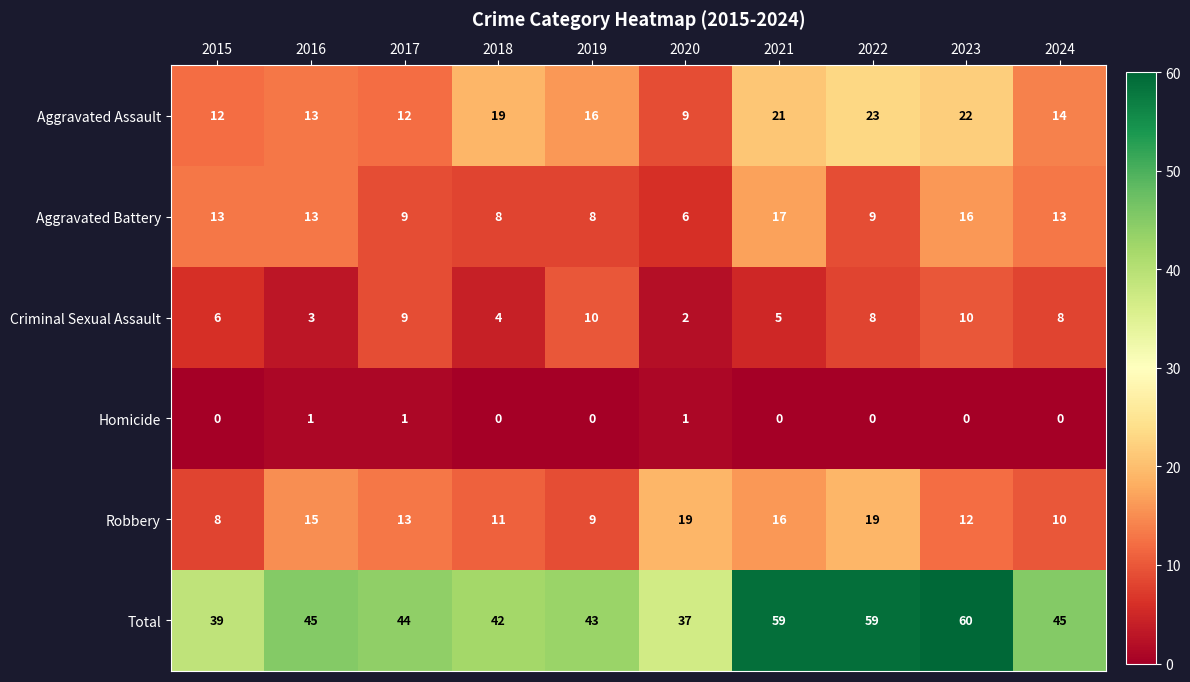

Which label corresponds to the largest value in the chart?

2023